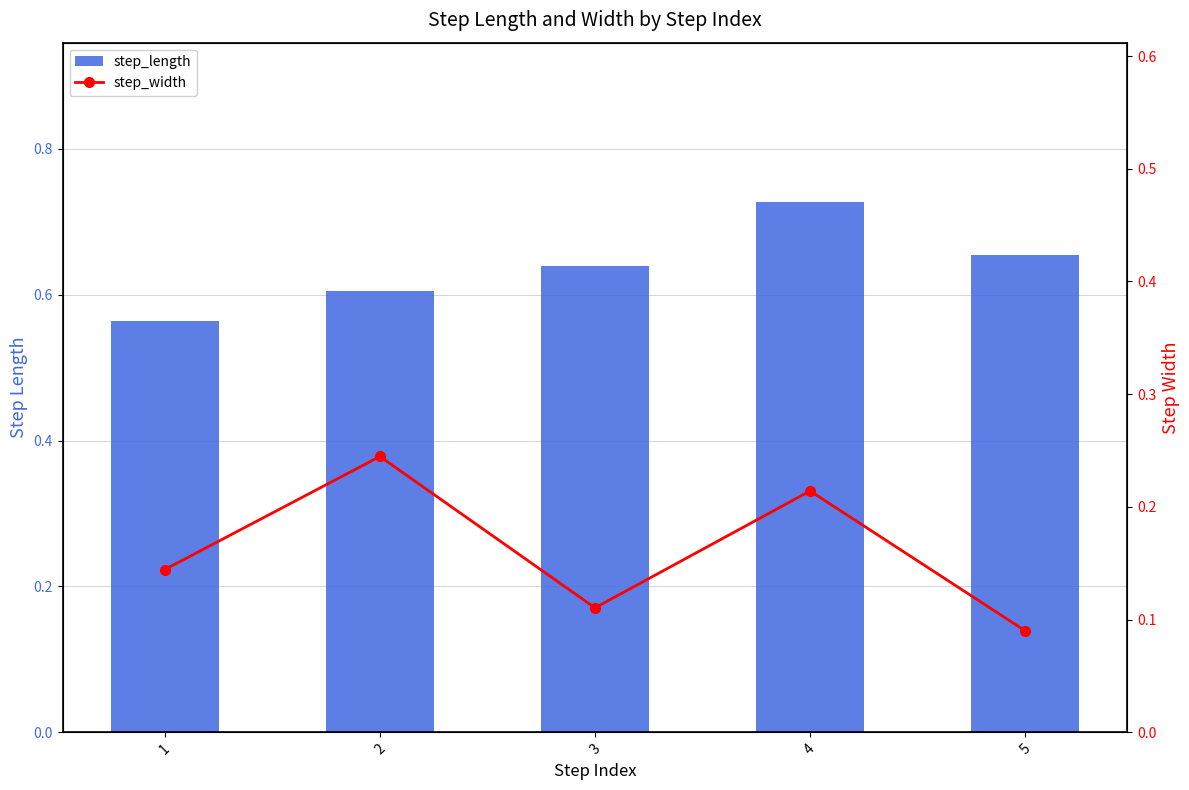

Reading left to right, extract all data points from this chart.

step_length: 1=0.6	2=0.6	3=0.6	4=0.7	5=0.7
step_width: 1=0.1	2=0.2	3=0.1	4=0.2	5=0.1